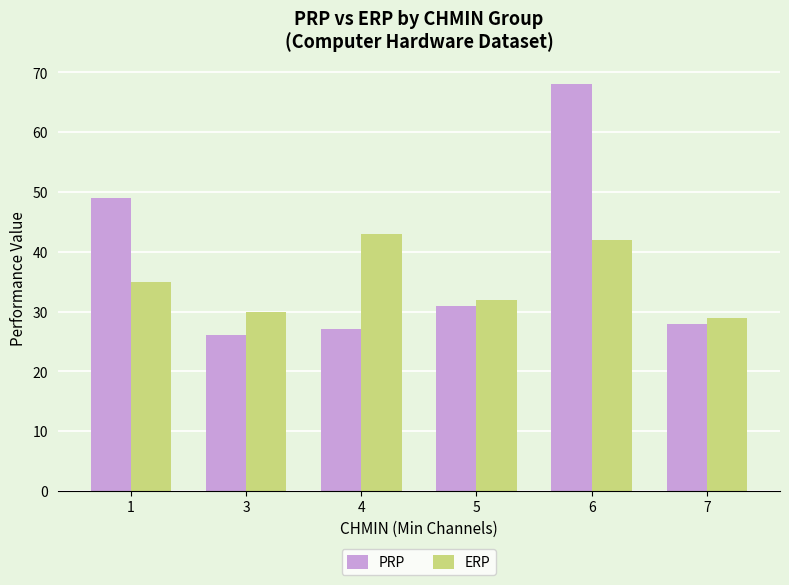

At which category does the chart reach its minimum across all series?

3